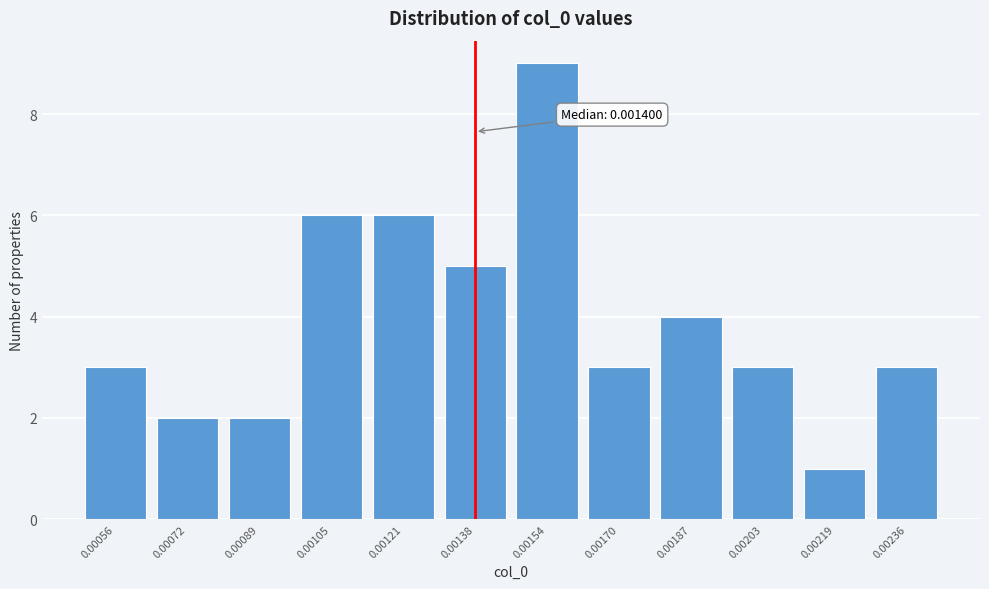

Reading left to right, transcribe all the data shown in this chart.

0.00056=3	0.00072=2	0.00089=2	0.00105=6	0.00121=6	0.00138=5	0.00154=9	0.00170=3	0.00187=4	0.00203=3	0.00219=1	0.00236=3